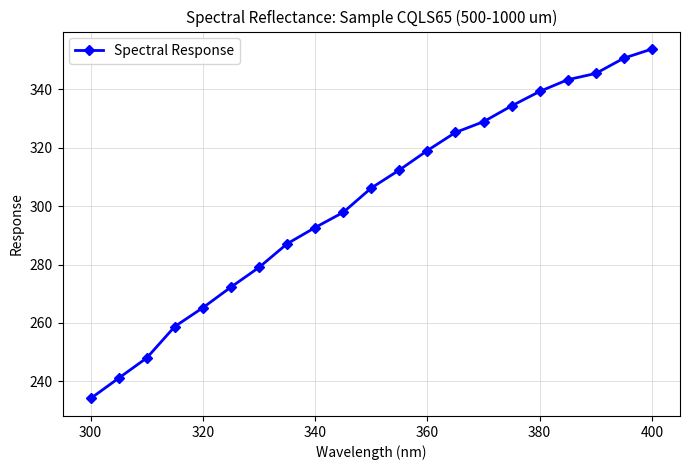

True or false: the data has more than 2 interior local peaks.

False